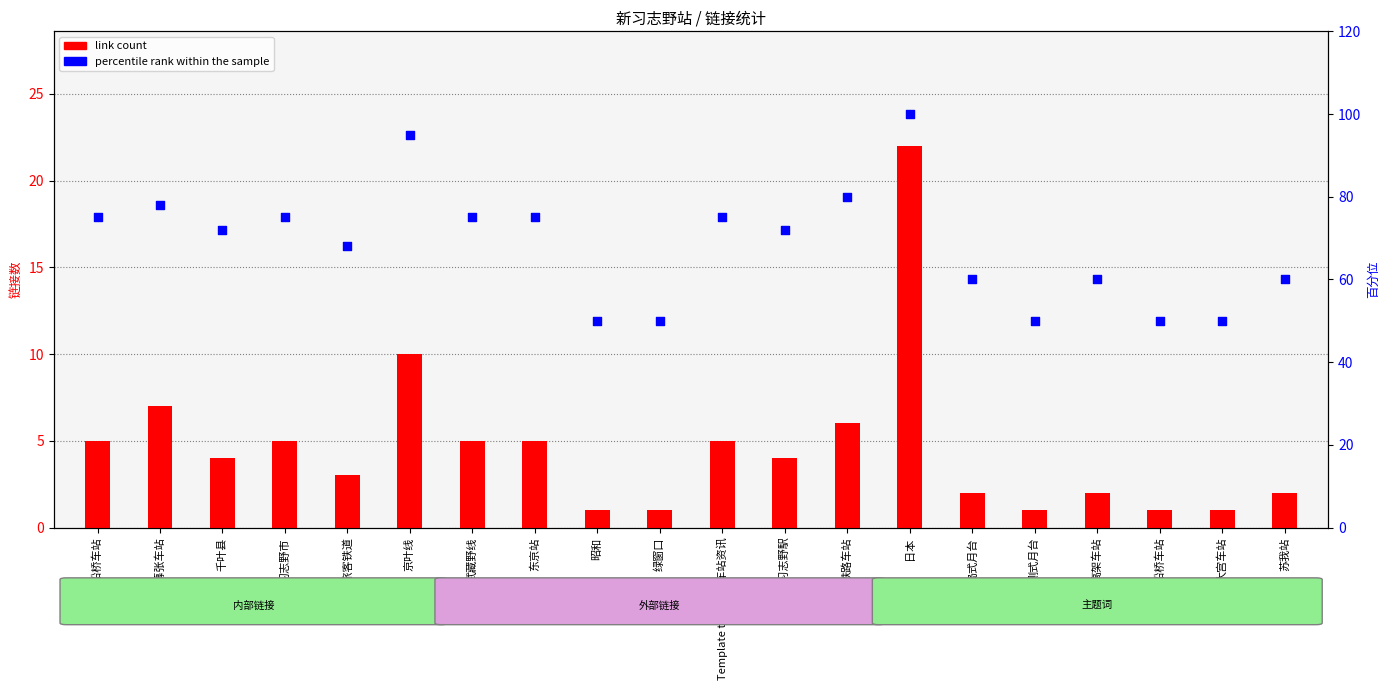

At how many categories does at least one series exceed 80?

2